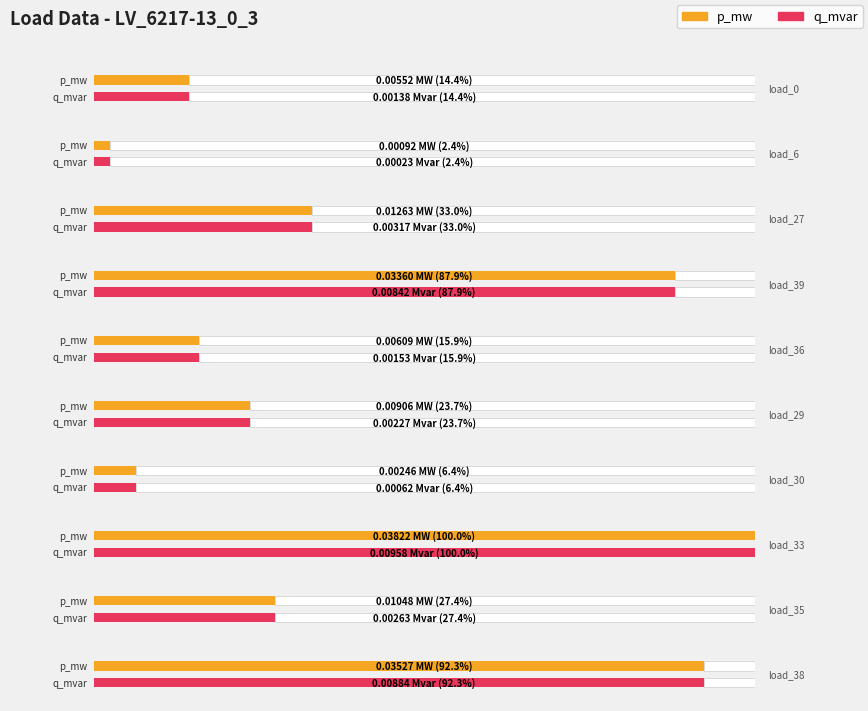

Between load_39 and load_6, which is larger?

load_39